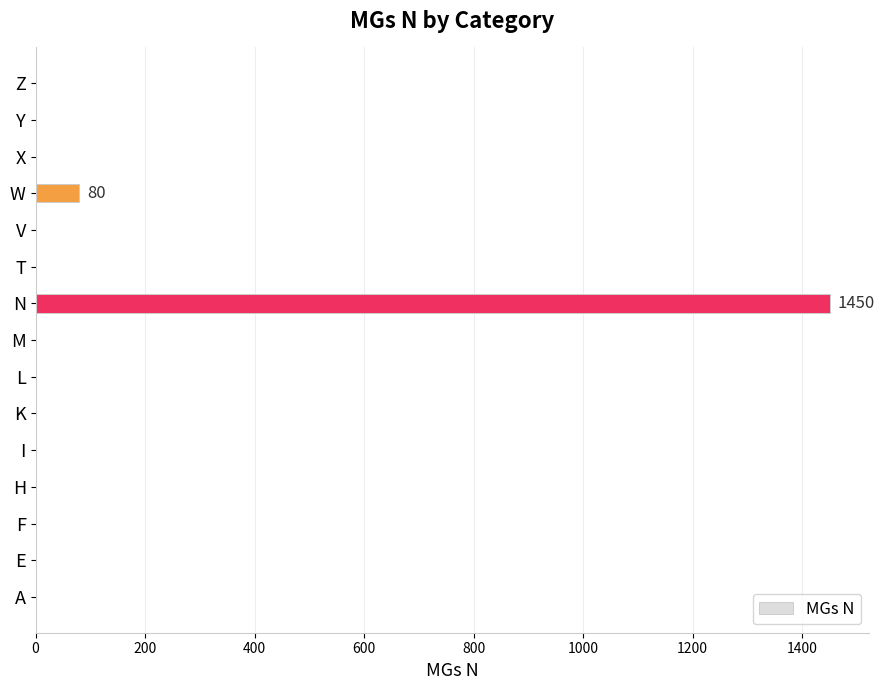

At which label is the value closest to 725?

W